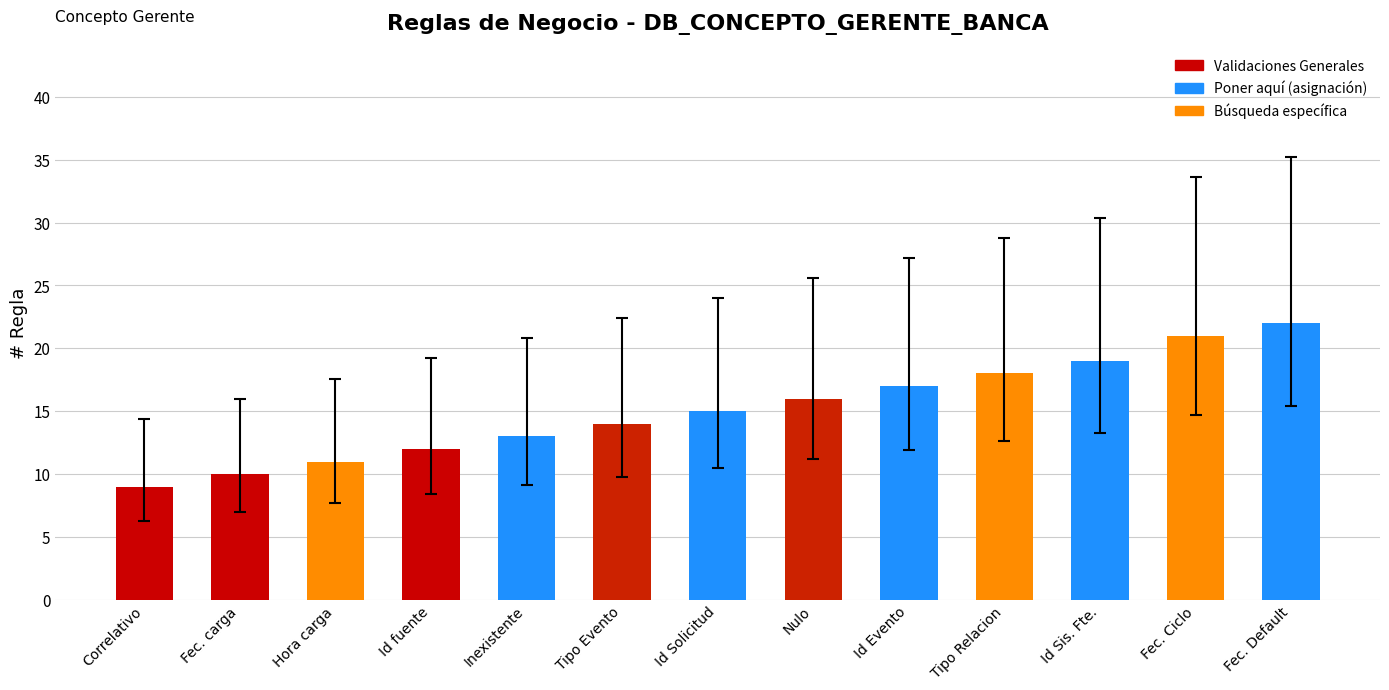

How many data points are less than 15?

6